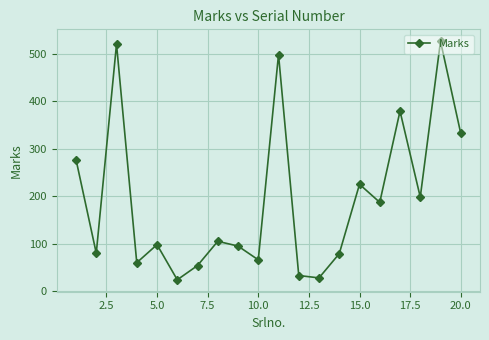

What is the greatest value displayed?

526